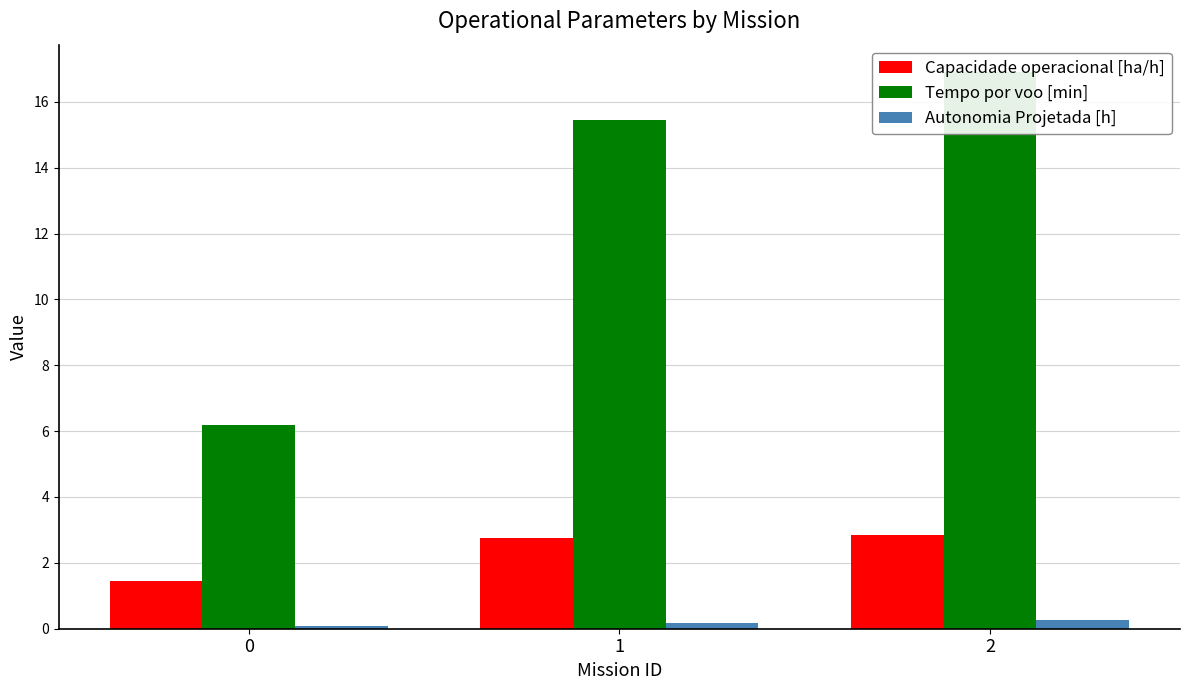

List the labels in order of Autonomia Projetada [h] value, largest first.

2, 1, 0